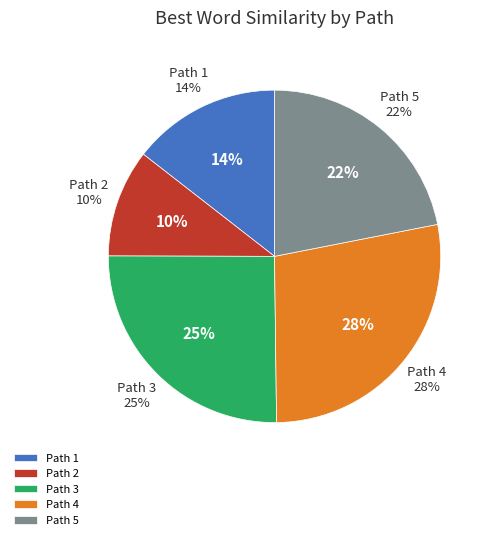

Which category has the smallest portion of the pie?

Path 2